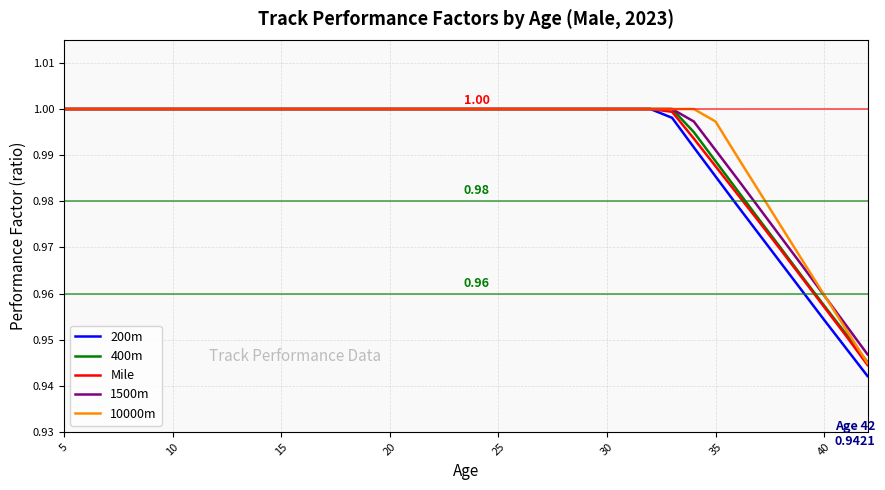

Which series has the widest spread of values?

200m